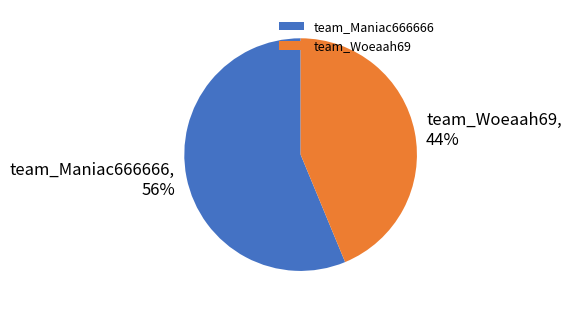

What percentage is the team_Woeaah69 slice, to the nearest percent?

44%